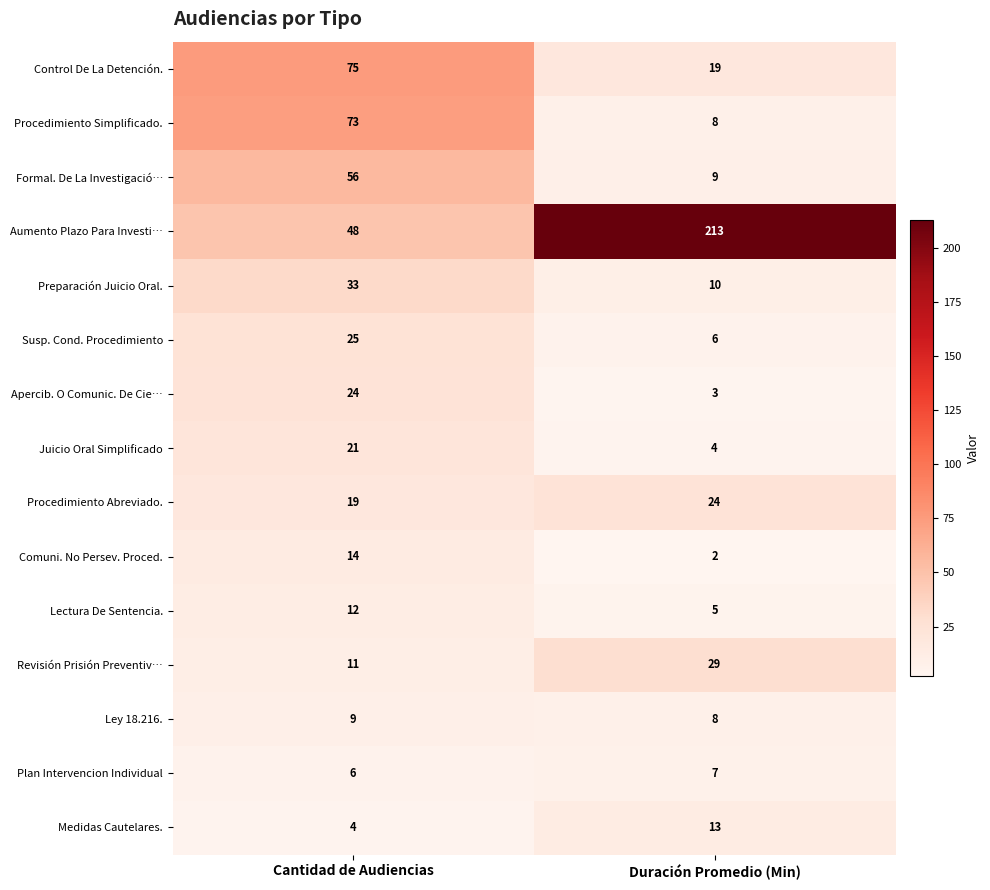

Which label corresponds to the smallest value in the chart?

Duración Promedio (Min)